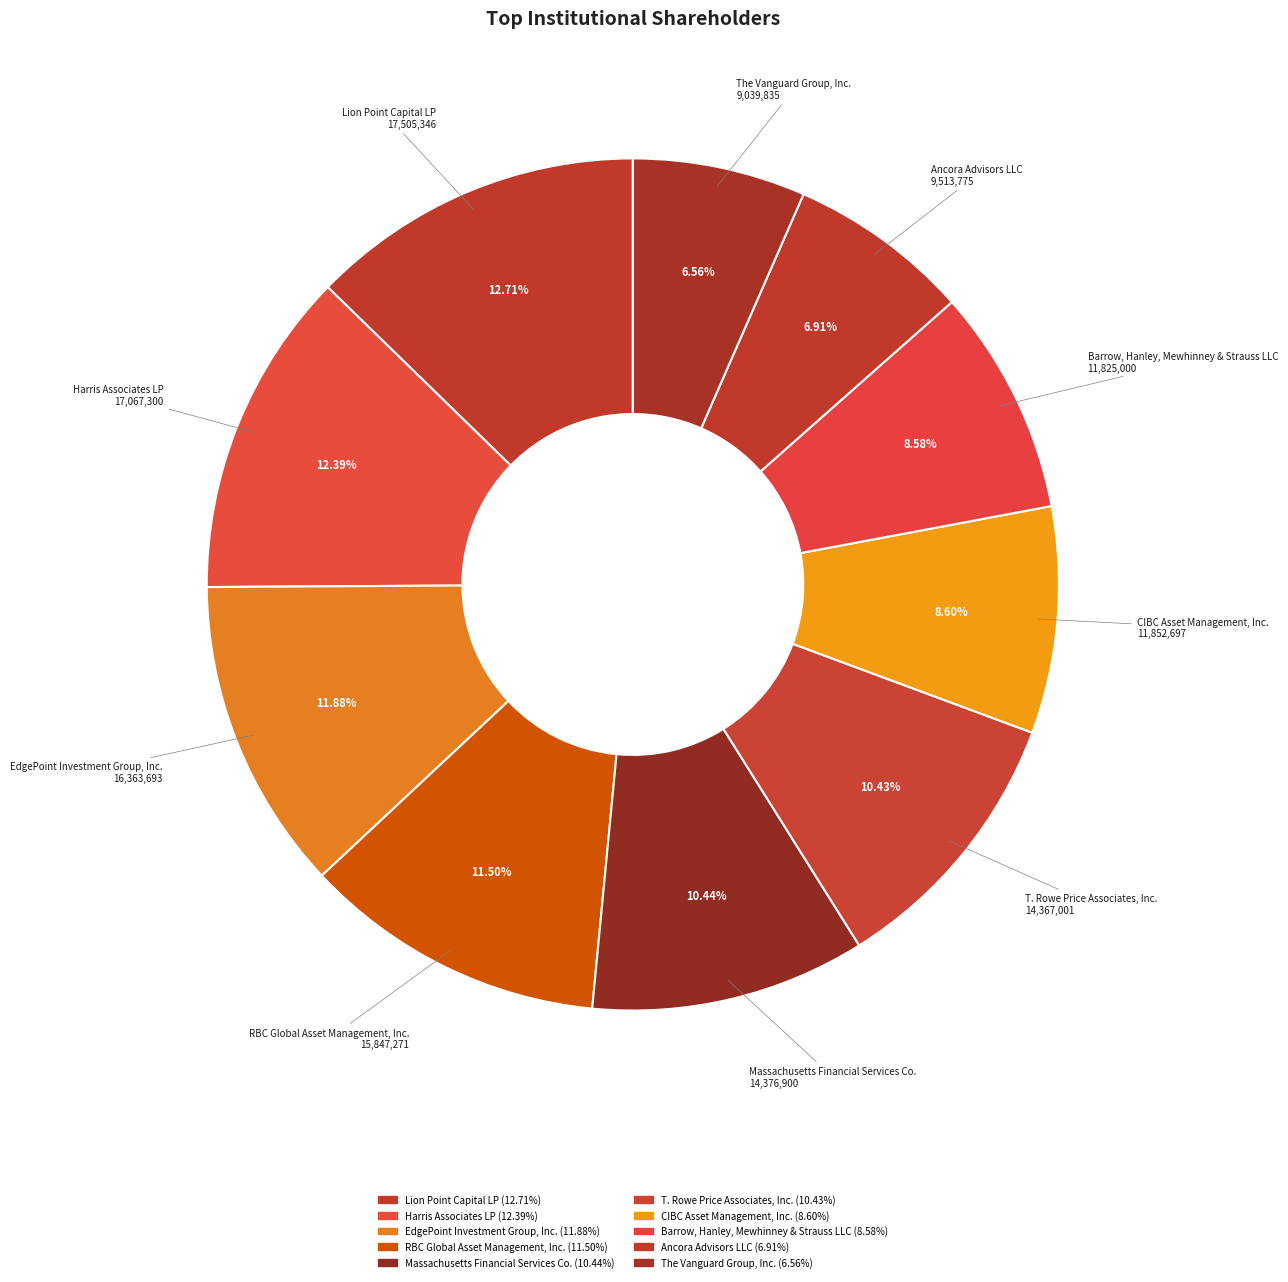

Rank the categories by value from lowest to highest.

The Vanguard Group, Inc., Ancora Advisors LLC, Barrow, Hanley, Mewhinney & Strauss LLC, CIBC Asset Management, Inc., T. Rowe Price Associates, Inc., Massachusetts Financial Services Co., RBC Global Asset Management, Inc., EdgePoint Investment Group, Inc., Harris Associates LP, Lion Point Capital LP